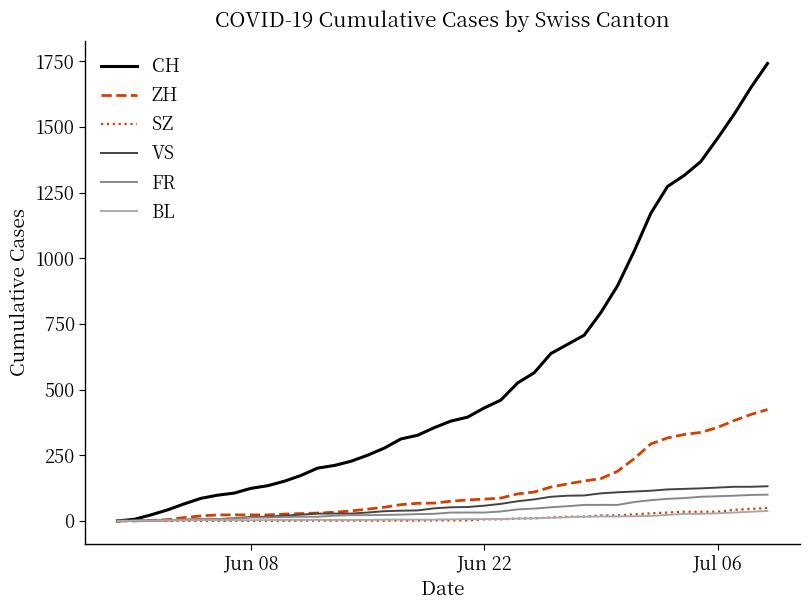

Which series has the widest spread of values?

CH